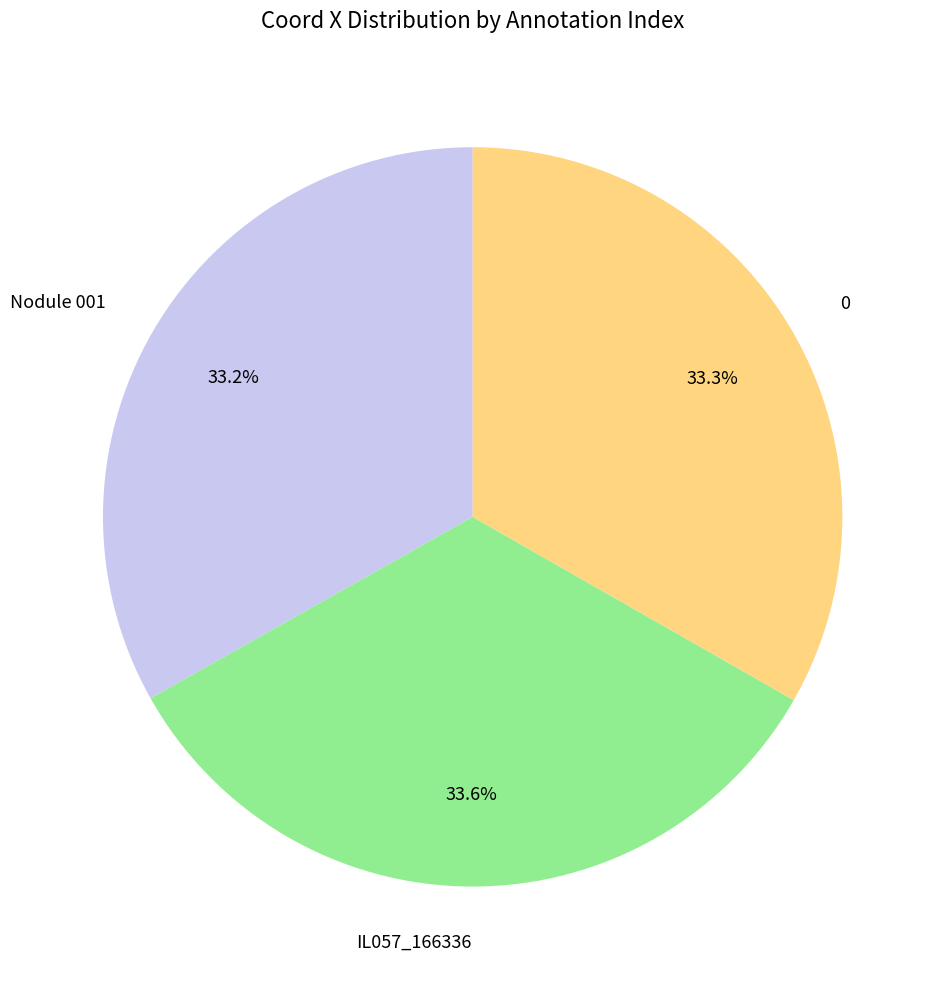

Is the sum of IL057_166336 and 0 greater than half?

Yes